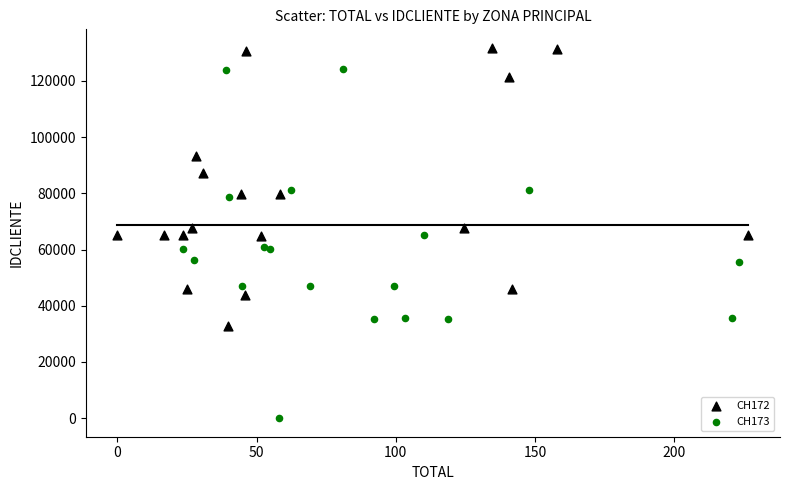

Which series contains the highest Y value?

CH172